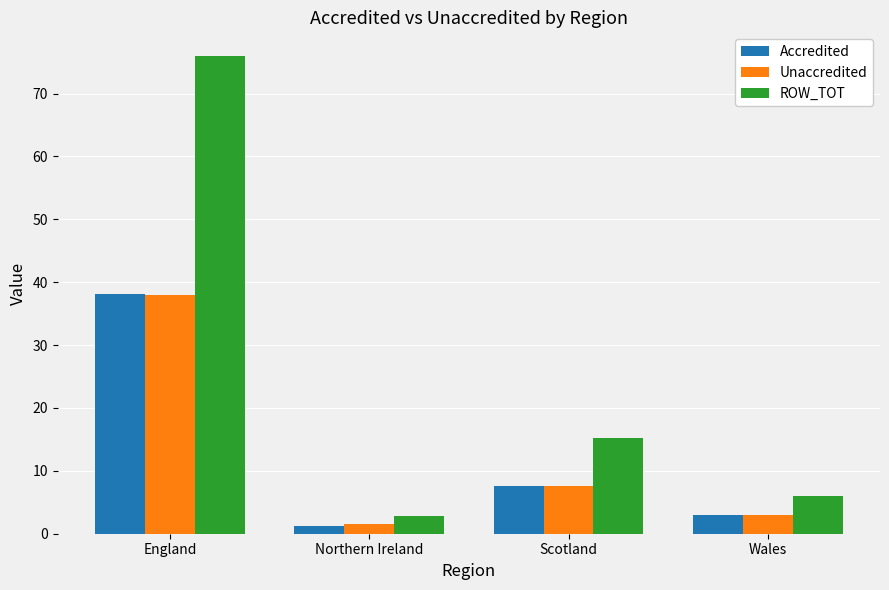

What is the difference between the highest and lowest values at Northern Ireland?

1.6